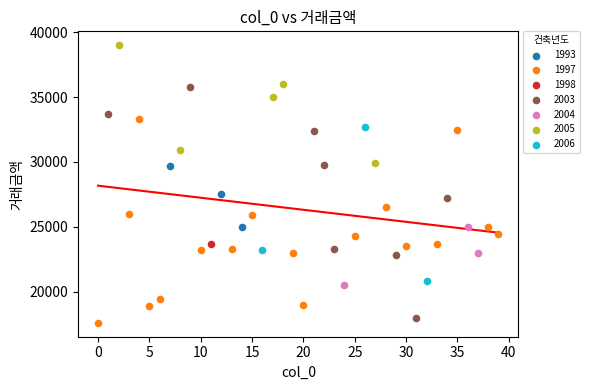

Which series contains the lowest Y value?

1997